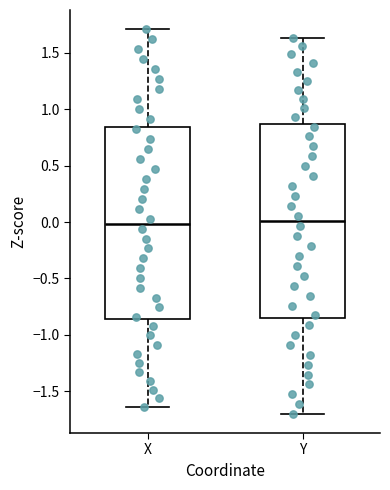

Reading left to right, read every box against the y-axis: the position of its median line, the range the box covers, and the ends of its whiskers. The values are not printed on the chart, so give them approximately, as read against the axis.

X: median 0.00, box -0.85 to 0.85, whiskers -1.65 to 1.70
Y: median 0.00, box -0.85 to 0.85, whiskers -1.70 to 1.65